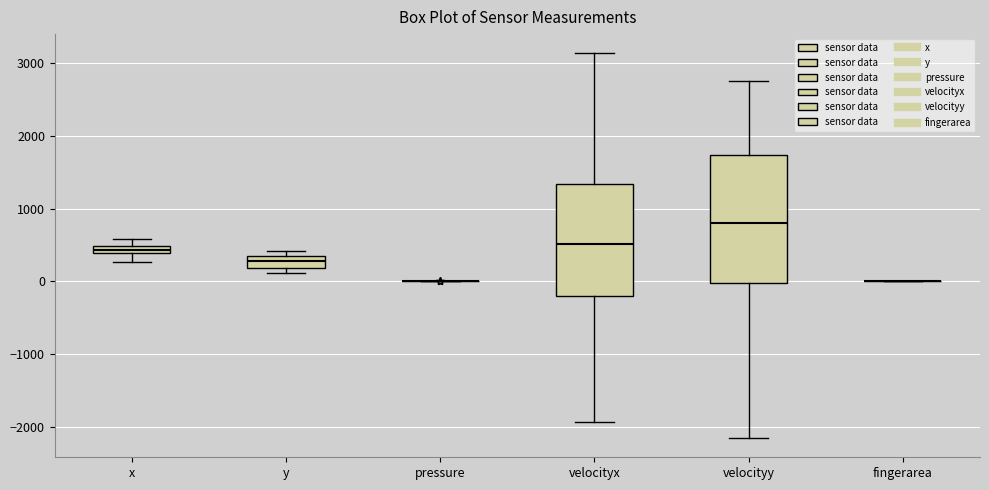

Where does the lower whisker of the box for x end on the y-axis? The values are not printed on the chart, so give them approximately, as read against the axis.

300